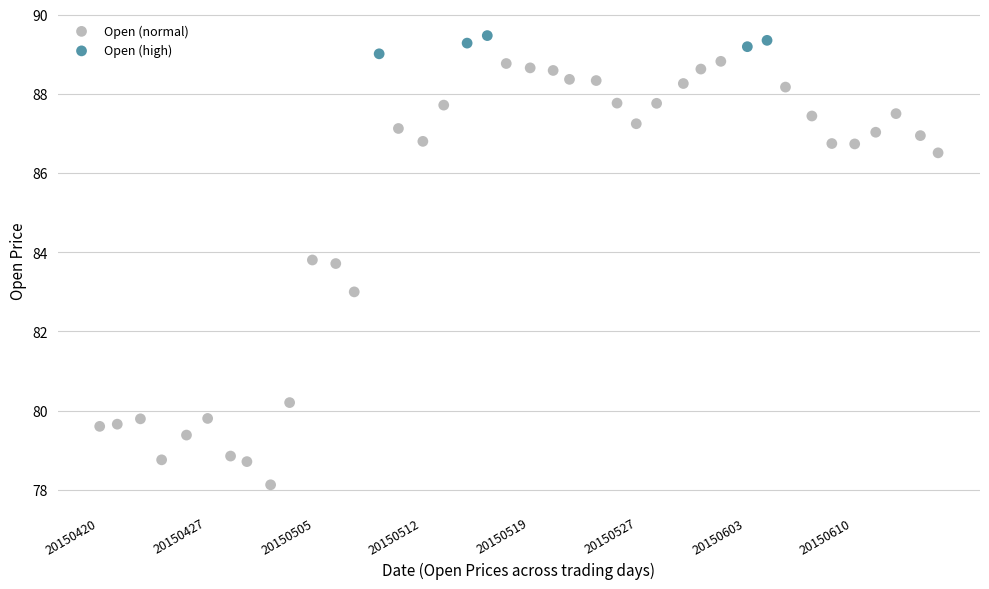

Which series has the largest Y range (max minus min)?

Open (normal)